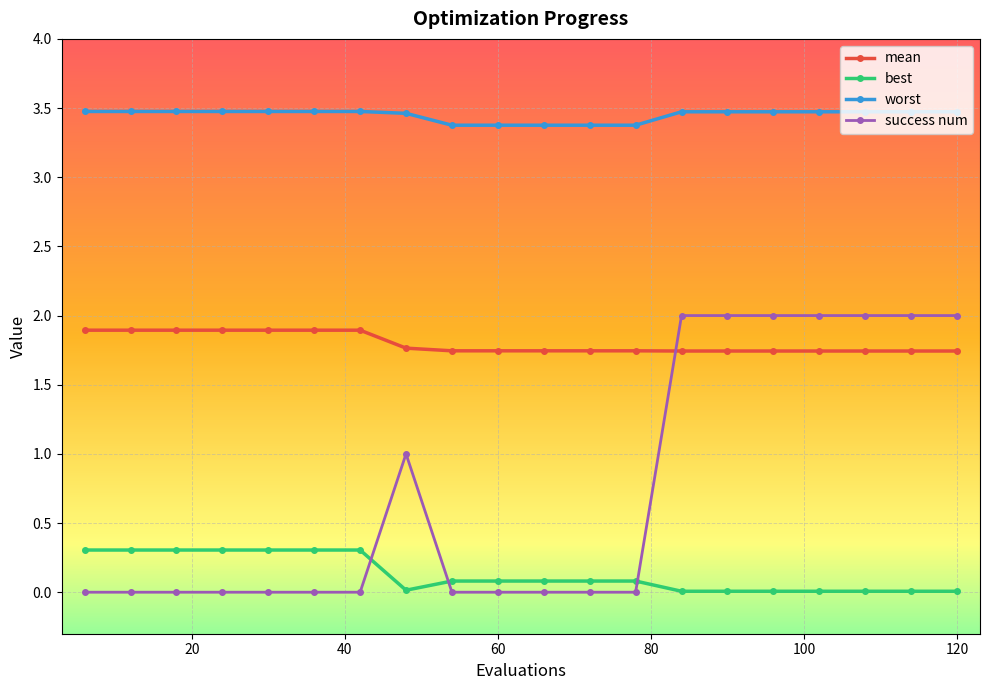

What is the maximum value shown in the chart?

3.5